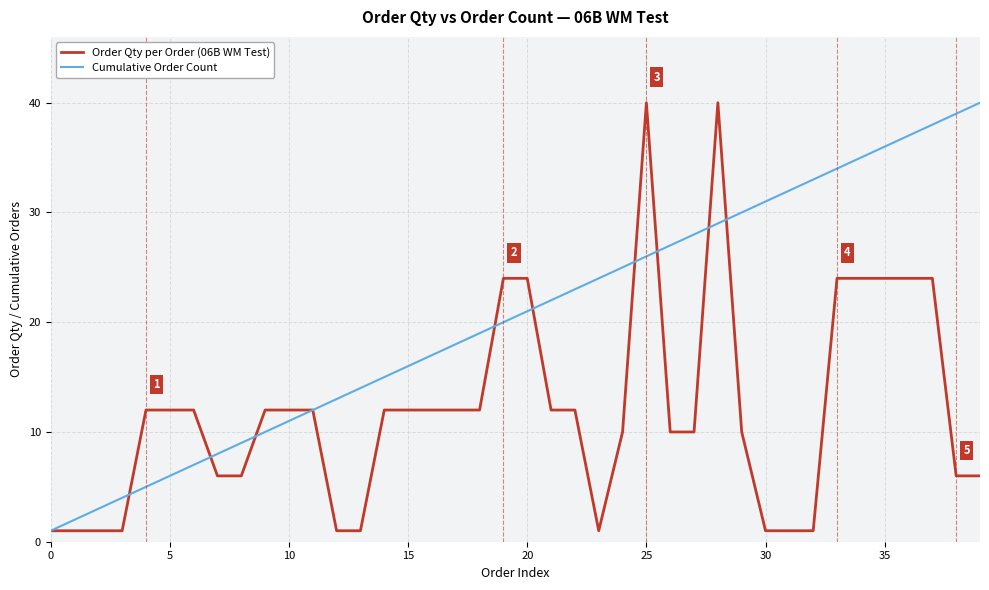

What is the maximum value shown in the chart?

40